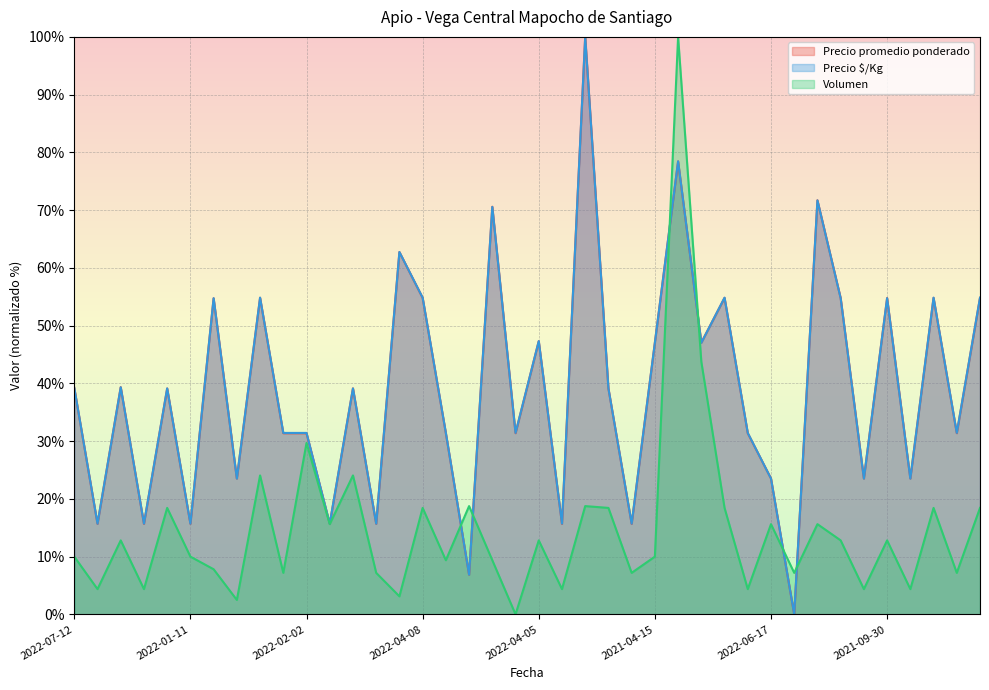

The Precio $/Kg series shows 70.0 at 2022-07-12. True or false?

False